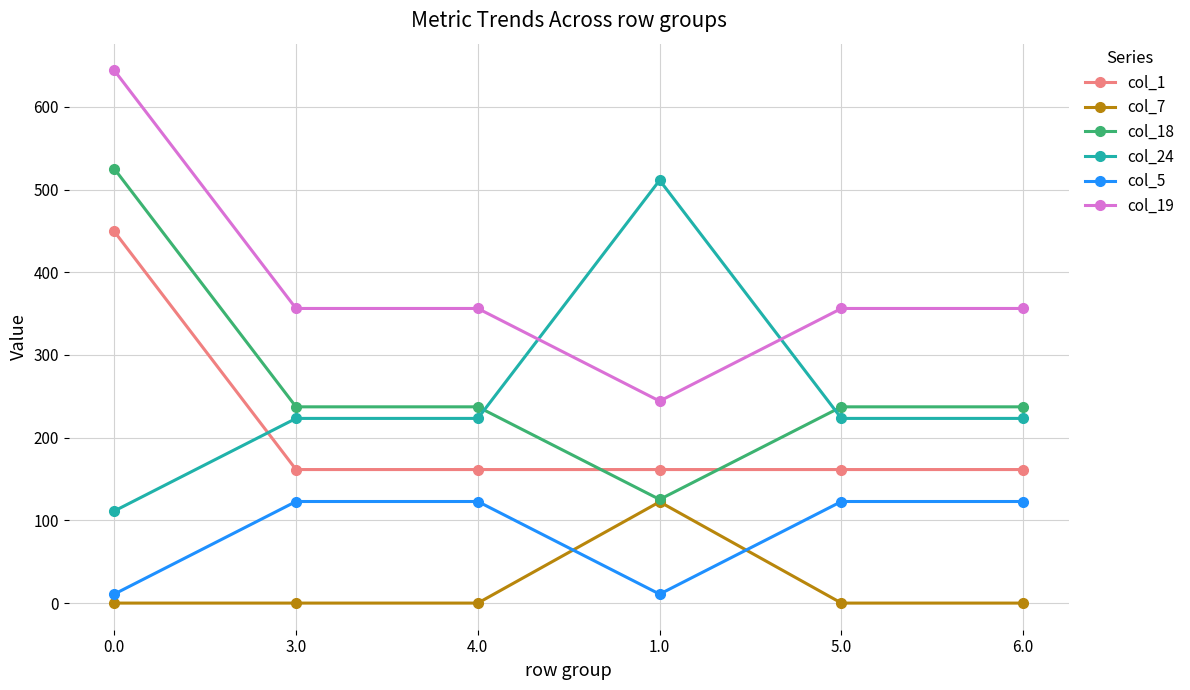

What are all the series names shown in the legend?

col_1, col_7, col_18, col_24, col_5, col_19